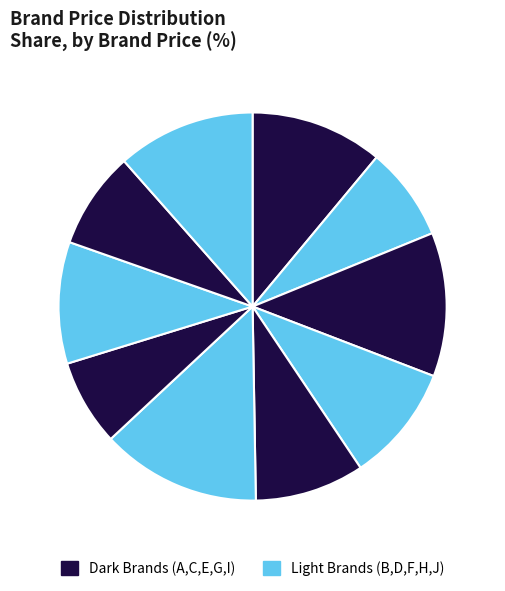

Count the number of slices in the pie.

10